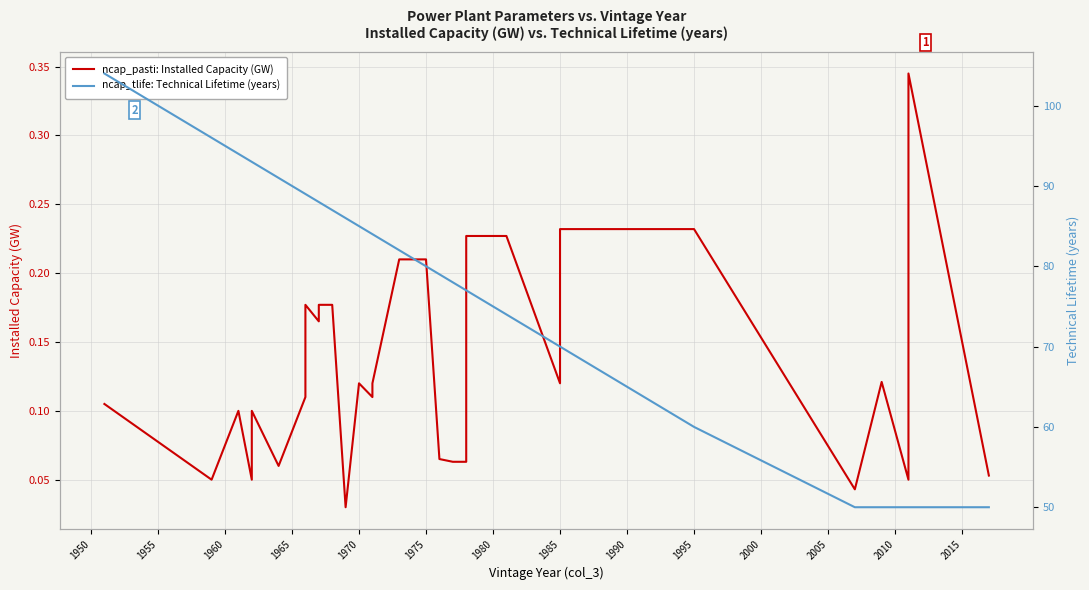

What is the value of the ncap_pasti: Installed Capacity (GW) point at the 20th from the left?

0.2